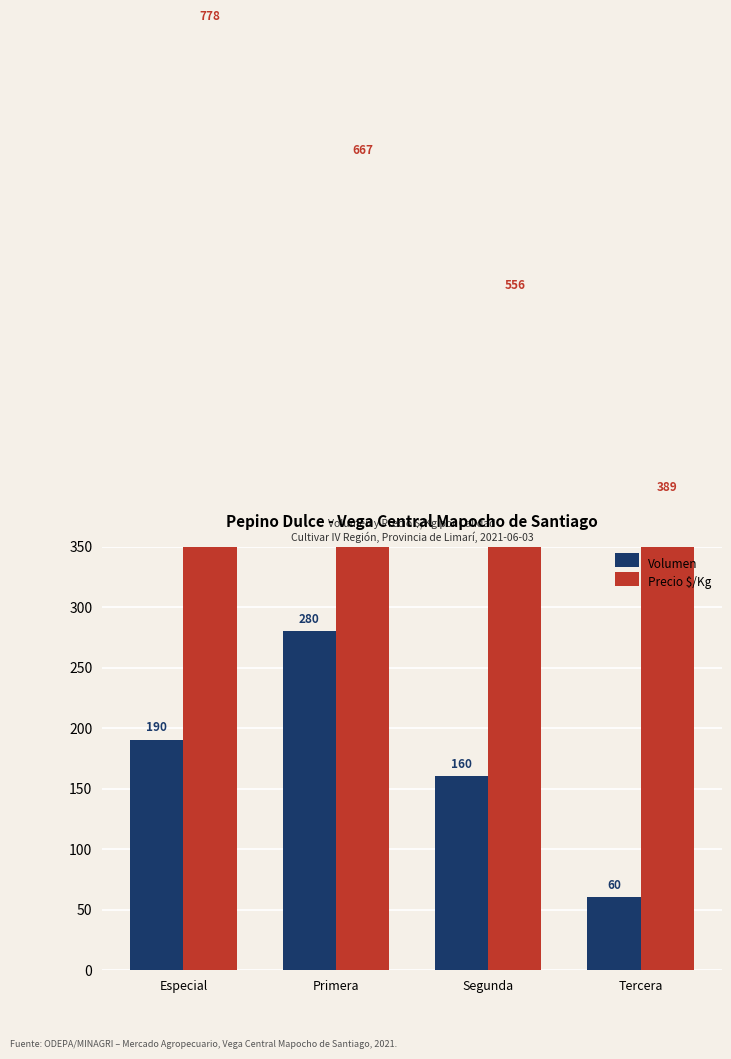

Which series has the largest range (max minus min)?

Precio $/Kg